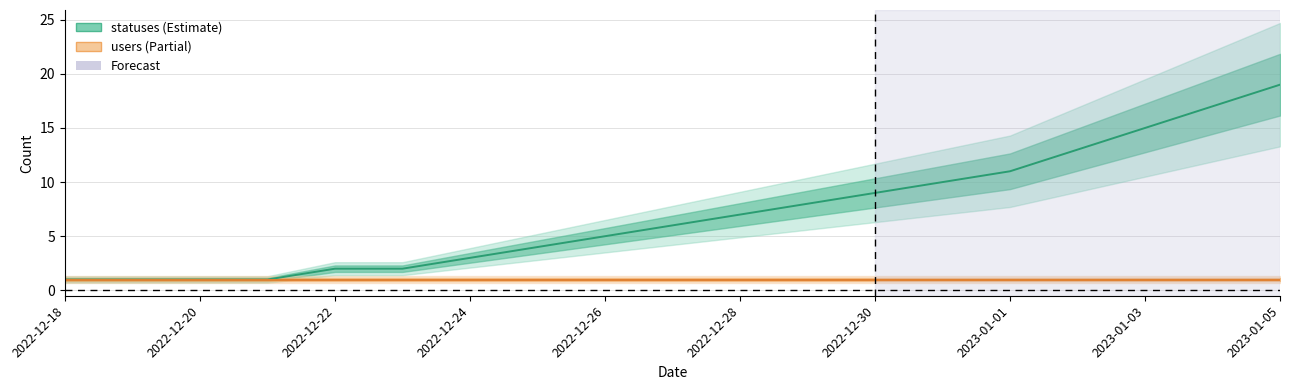

What is the difference between the maximum and minimum values?

18